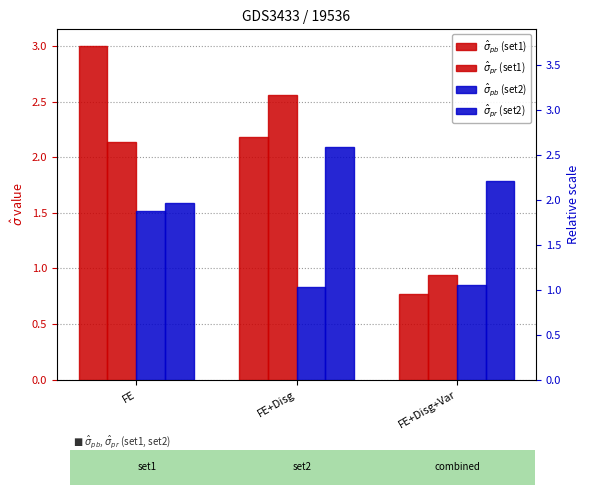

What are all the series names shown in the legend?

$\hat\sigma_{pb}$ (set1), $\hat\sigma_{pr}$ (set1), $\hat\sigma_{pb}$ (set2), $\hat\sigma_{pr}$ (set2)